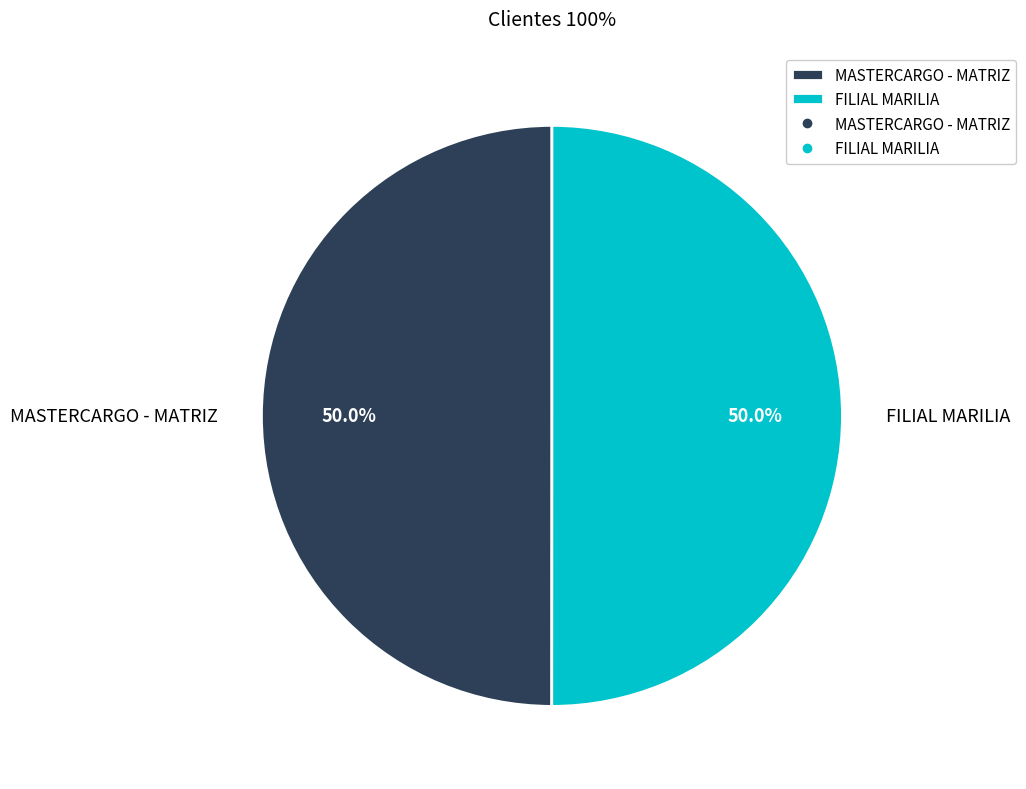

Approximately how many times larger is the value at FILIAL MARILIA compared to MASTERCARGO - MATRIZ?

1.0